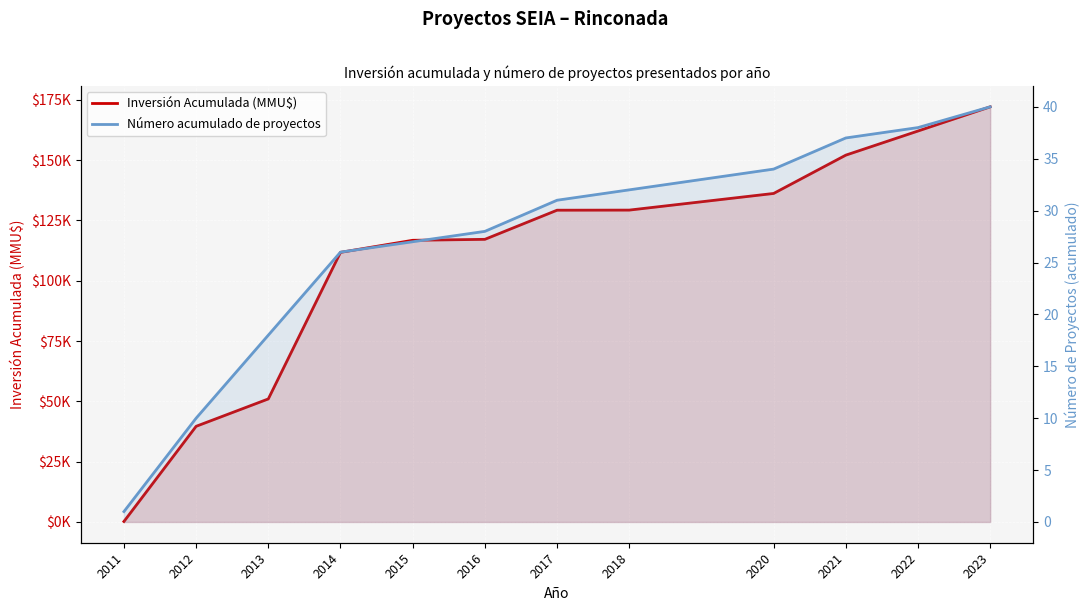

True or false: Número acumulado de proyectos and Inversión Acumulada (MMU$) cross at least once.

False